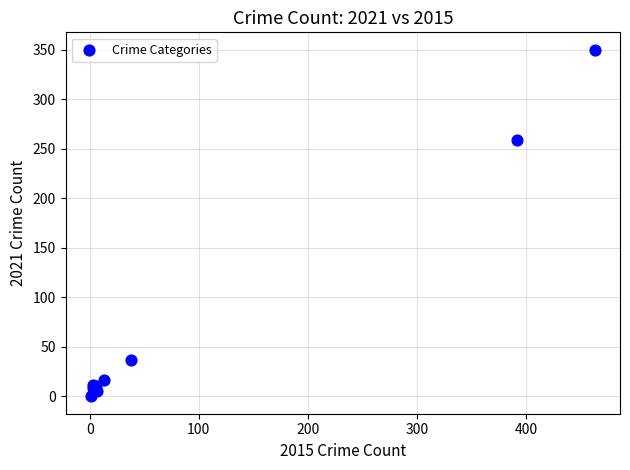

What Y value in the scatter plot is closest to 175?

259